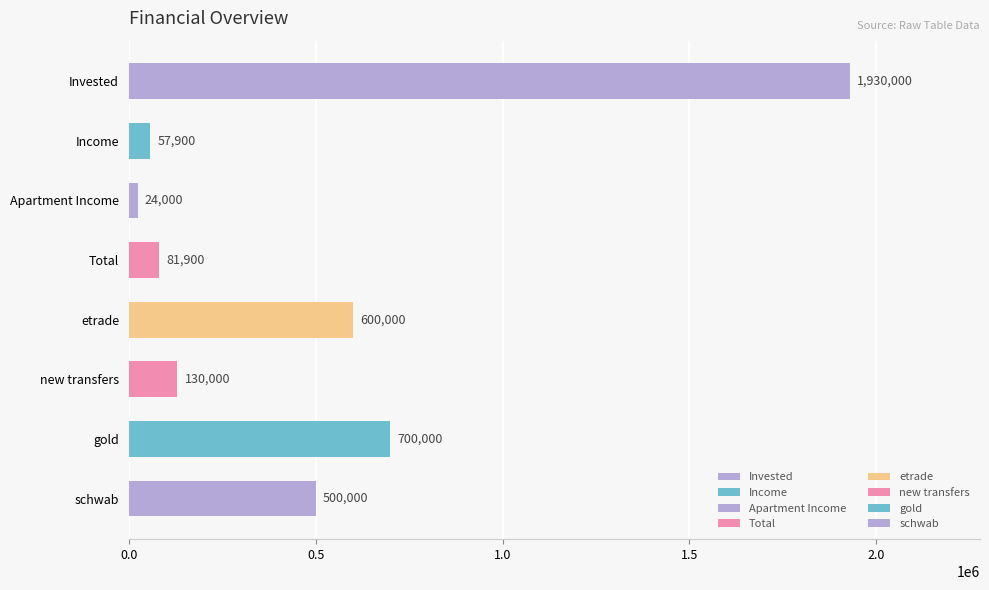

What is the change in value from Income to Total?

+24000